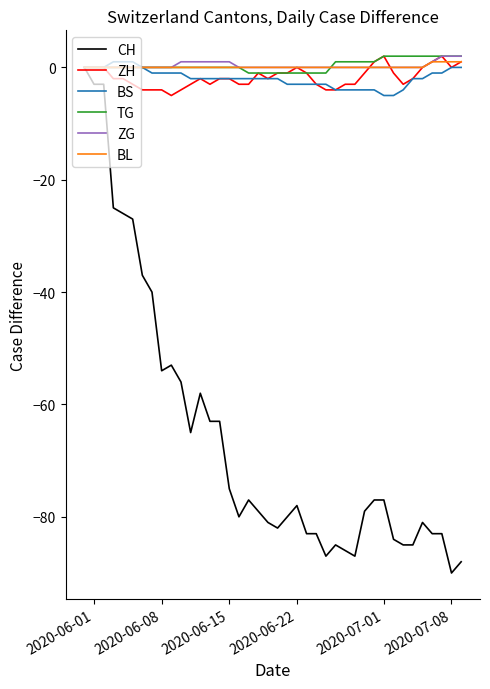

What is the smallest value displayed?

-90